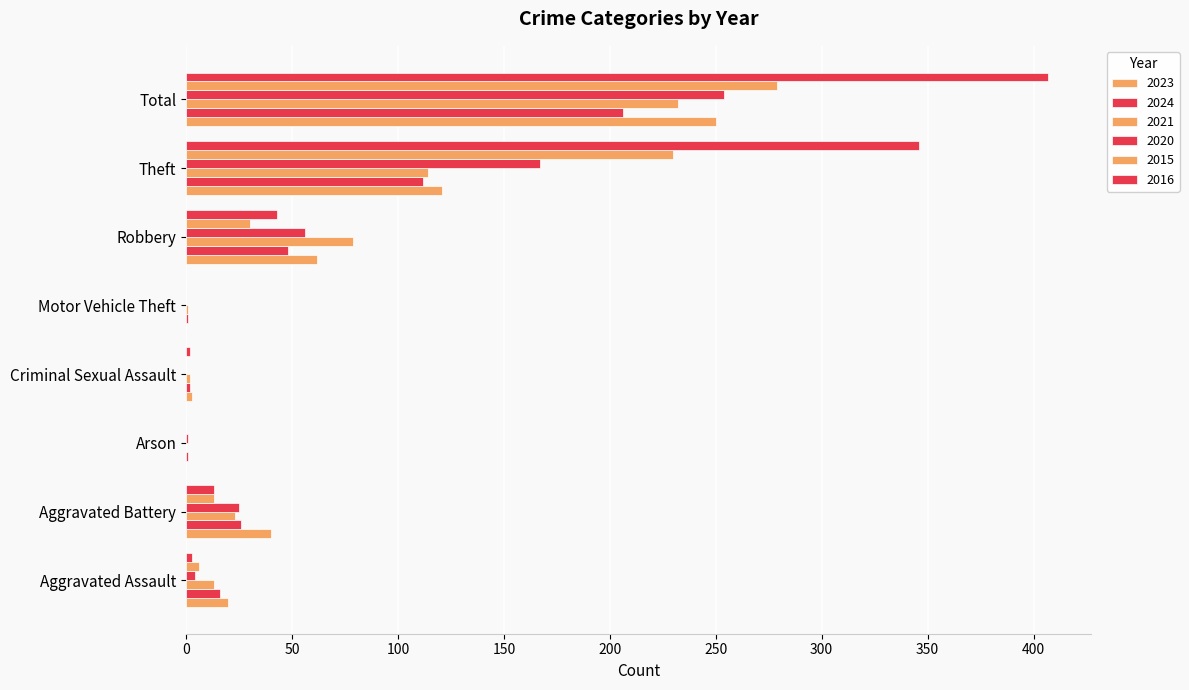

How many data points in 2015 are above 13?

3